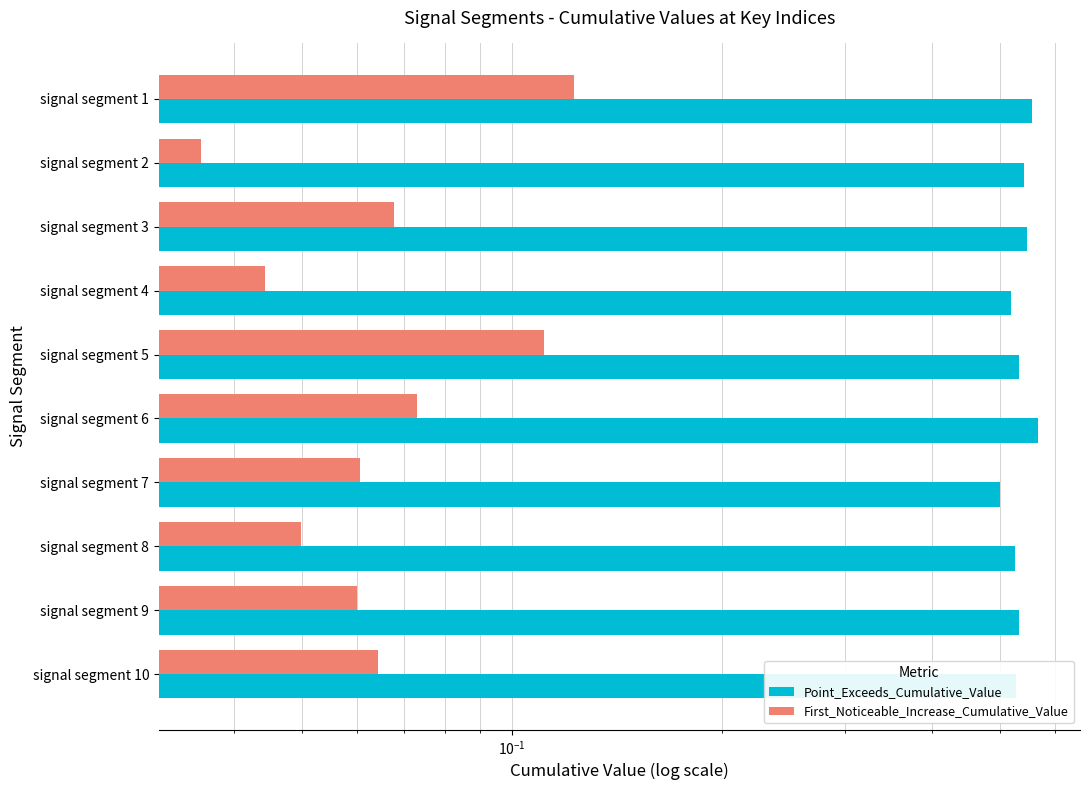

True or false: First_Noticeable_Increase_Cumulative_Value has a value of 0.0 at signal segment 2.

False